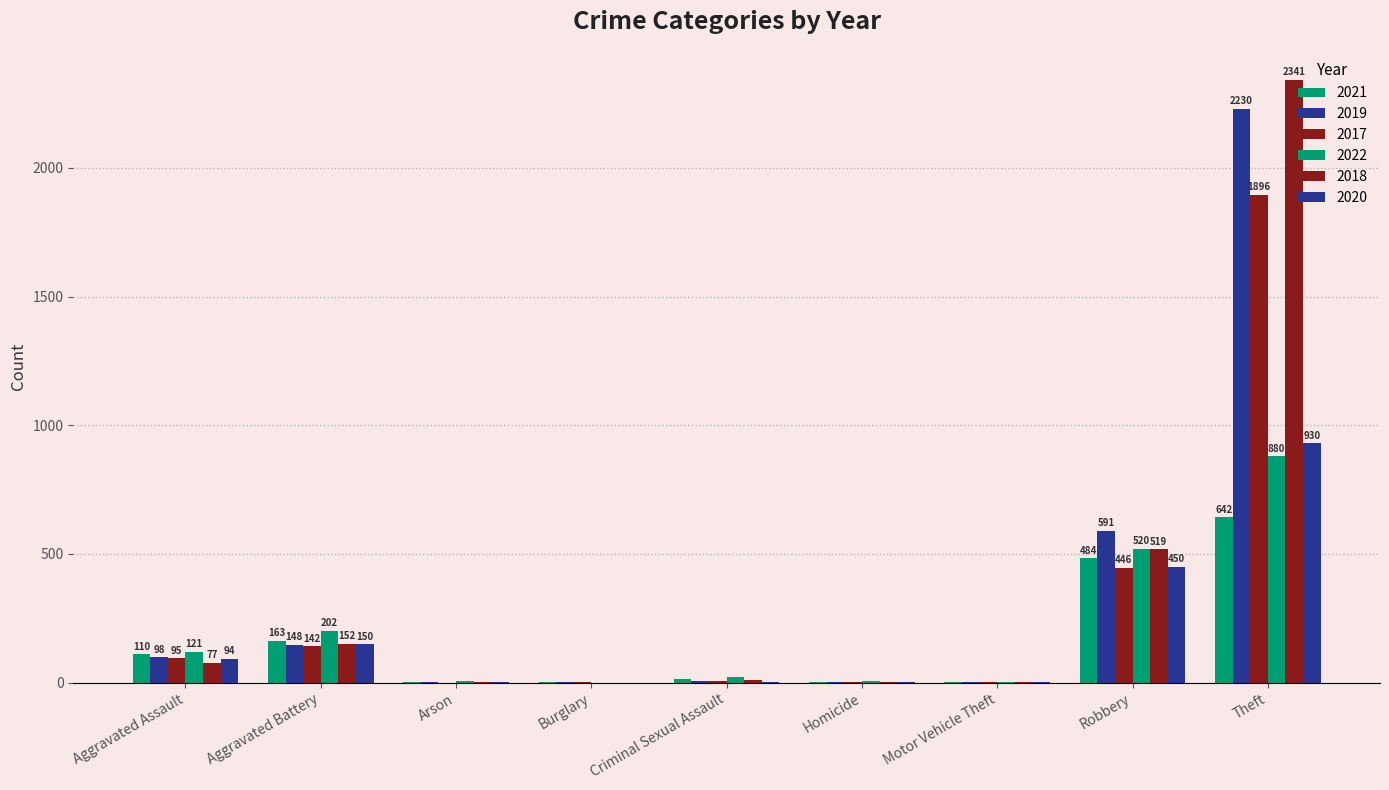

Are the bars horizontal?

No